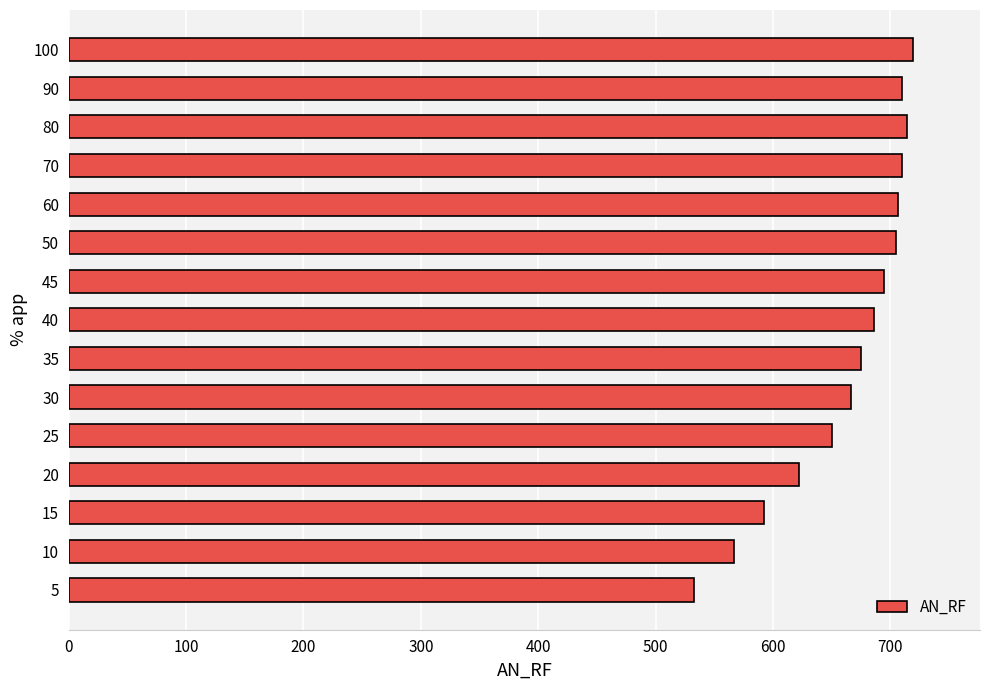

The chart shows a value of 365.0 at 100. True or false?

False